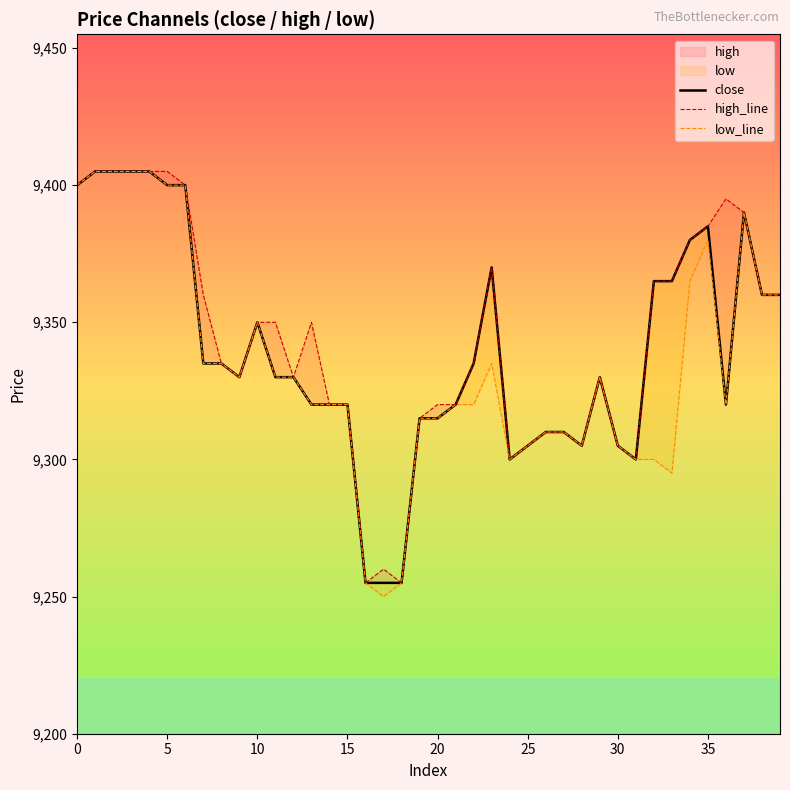

What is the label of the 31st point from the right?

9